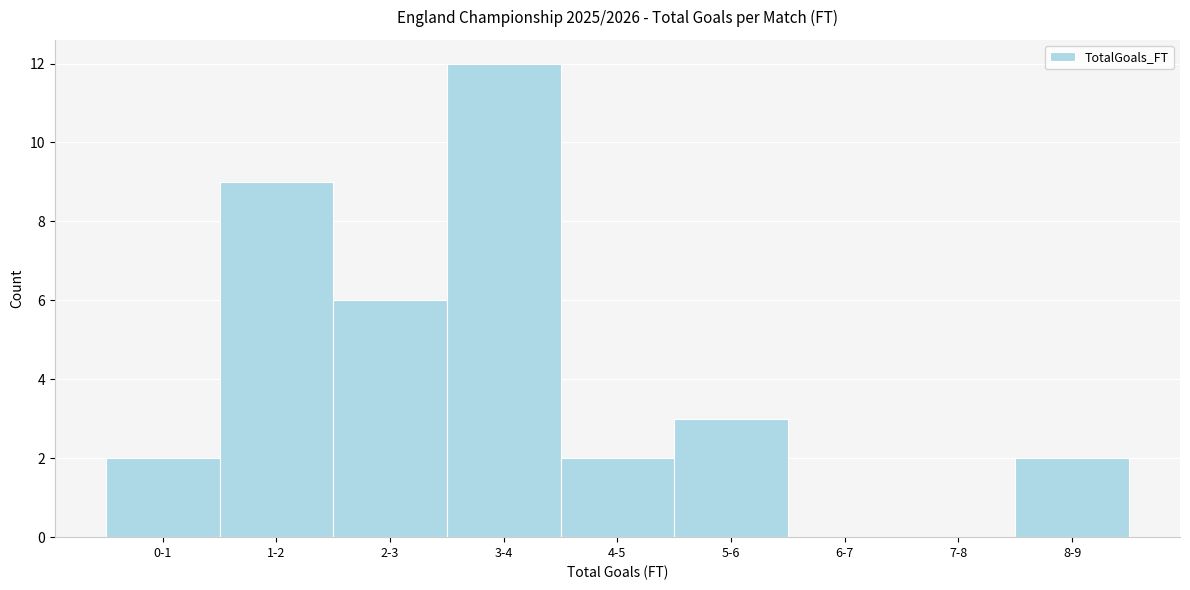

Reading right to left, list all the values displayed in this chart.

8-9=2	7-8=0	6-7=0	5-6=3	4-5=2	3-4=12	2-3=6	1-2=9	0-1=2